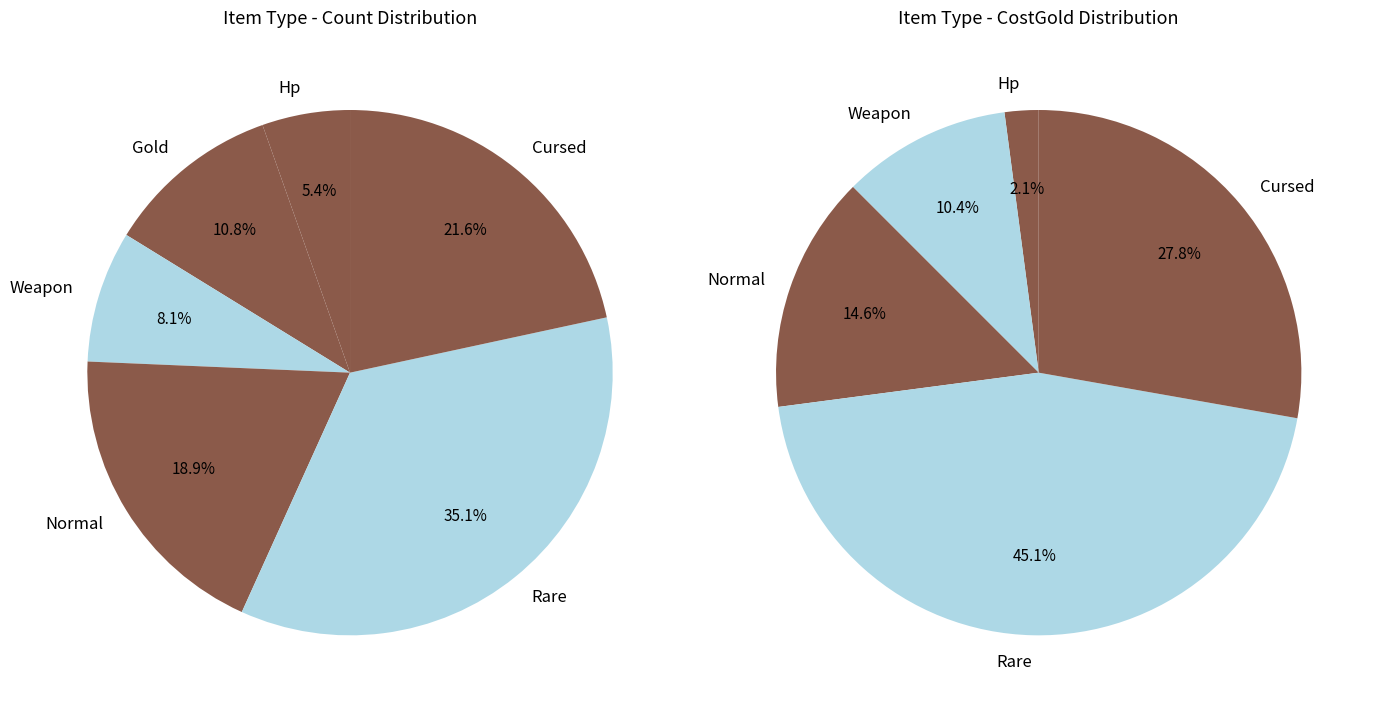

The Weapon slice represents 8% of the pie. True or false?

True